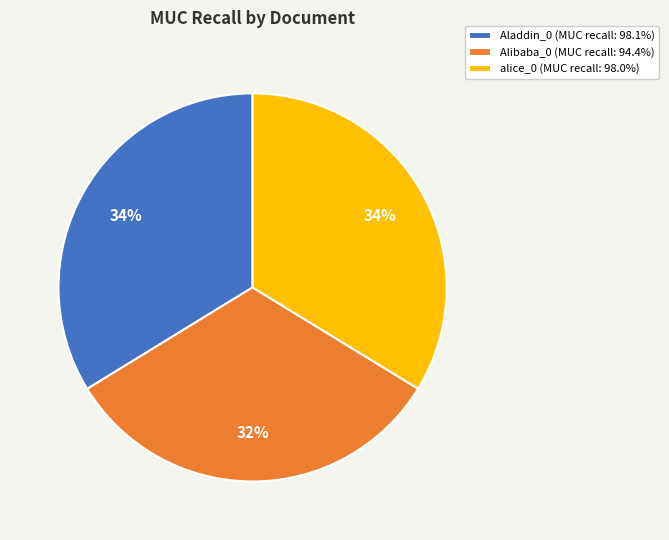

Is there any slice that represents more than half of the pie?

No